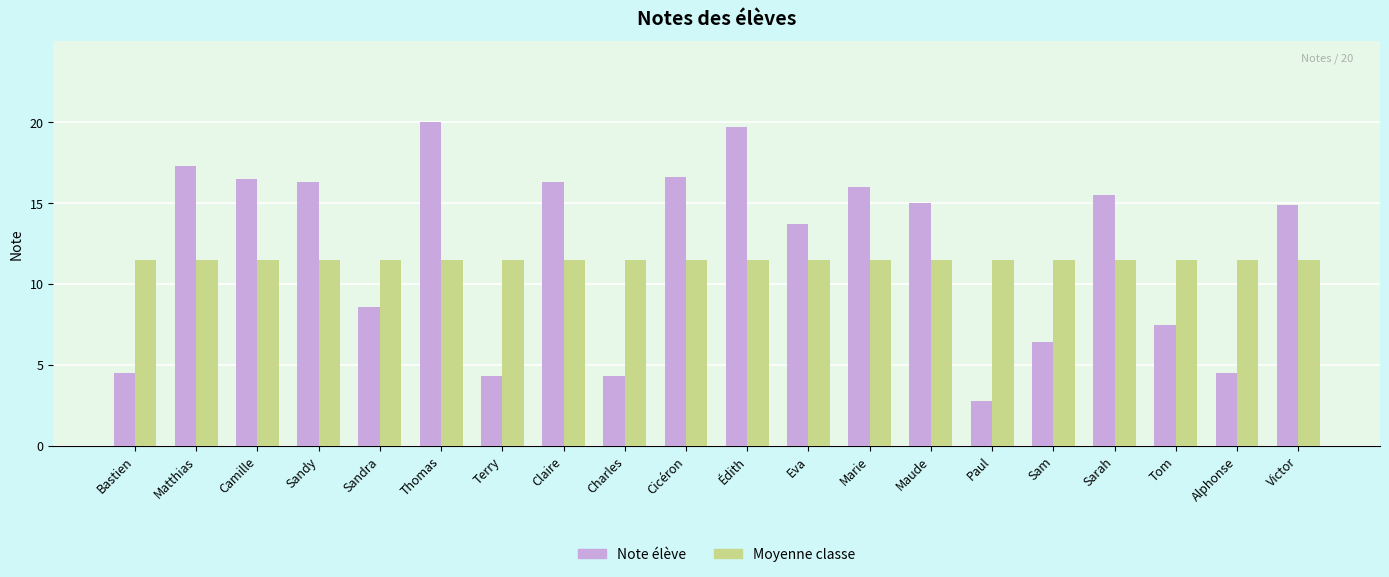

Which label corresponds to the largest value in the chart?

Thomas